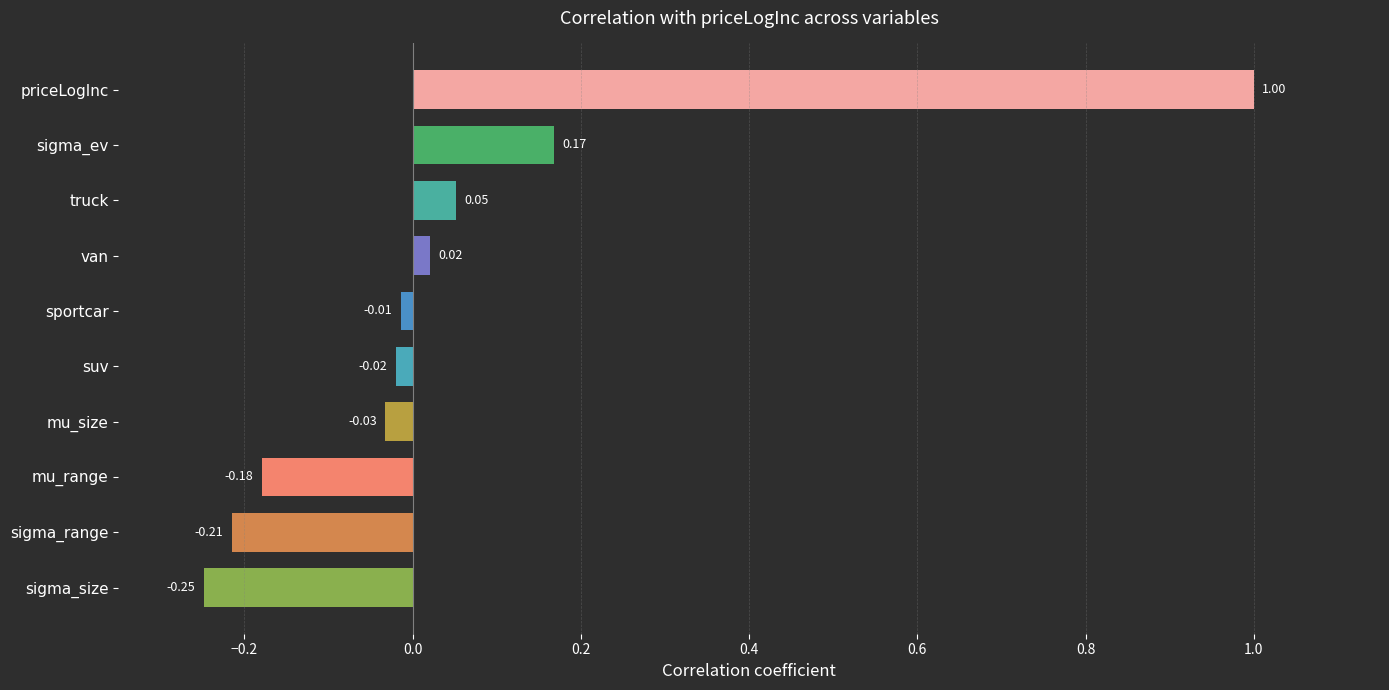

Where is the data nearest to the value 0?

sportcar